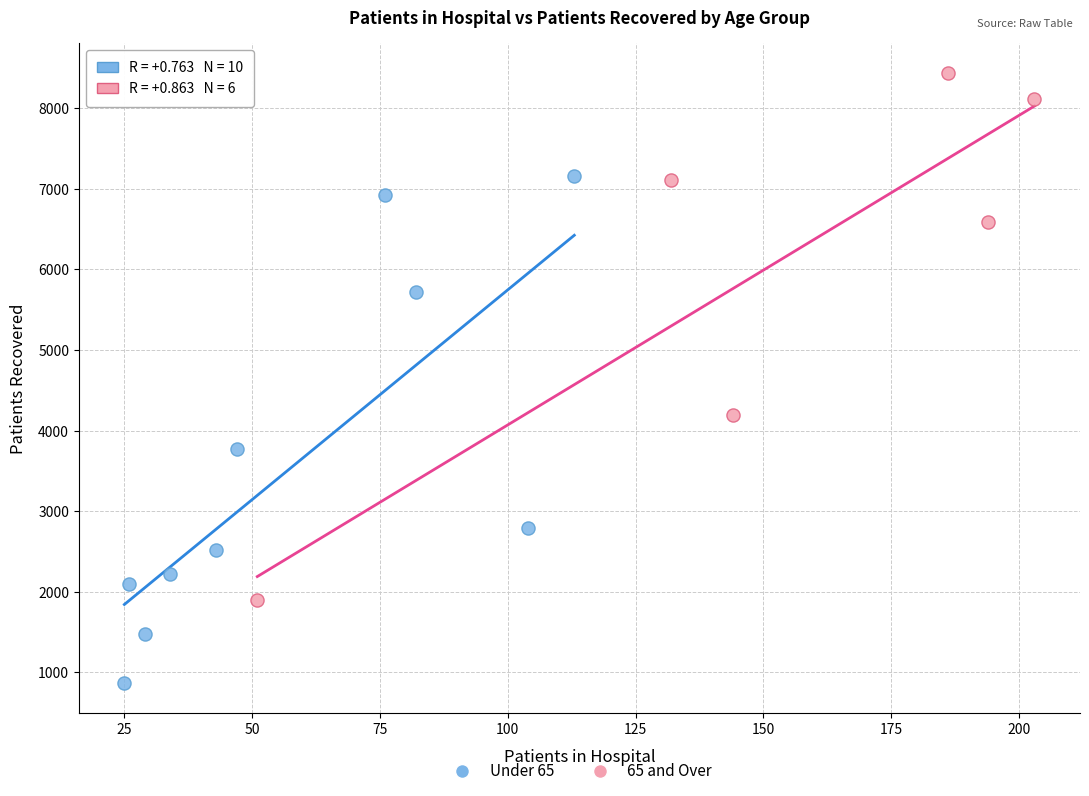

Which series reaches the maximum Y coordinate?

65 and Over